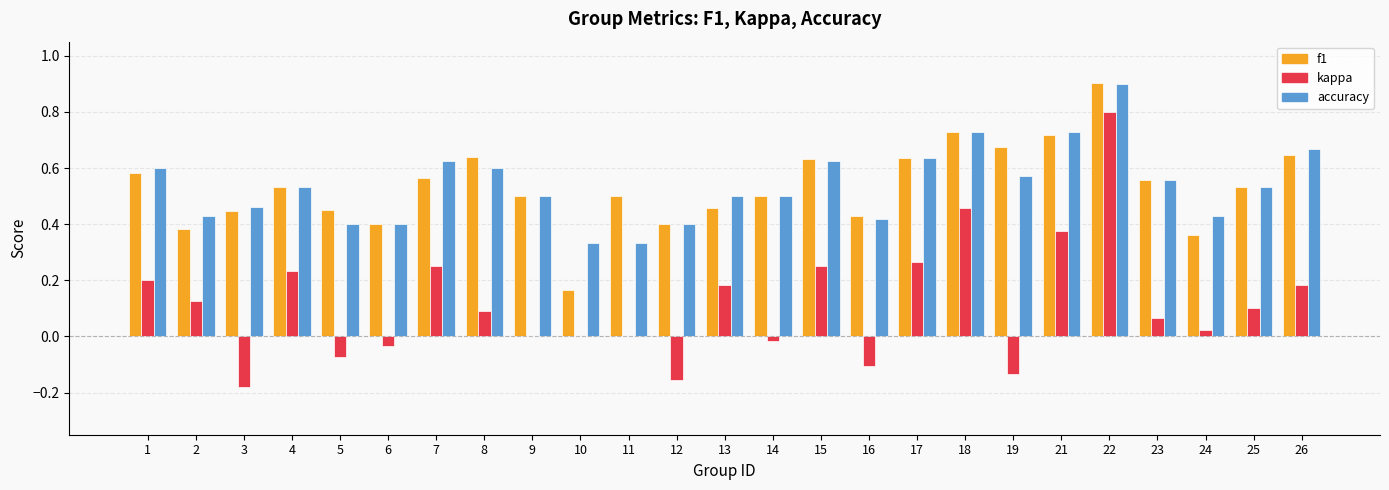

Where does the kappa series first go above 0?

1